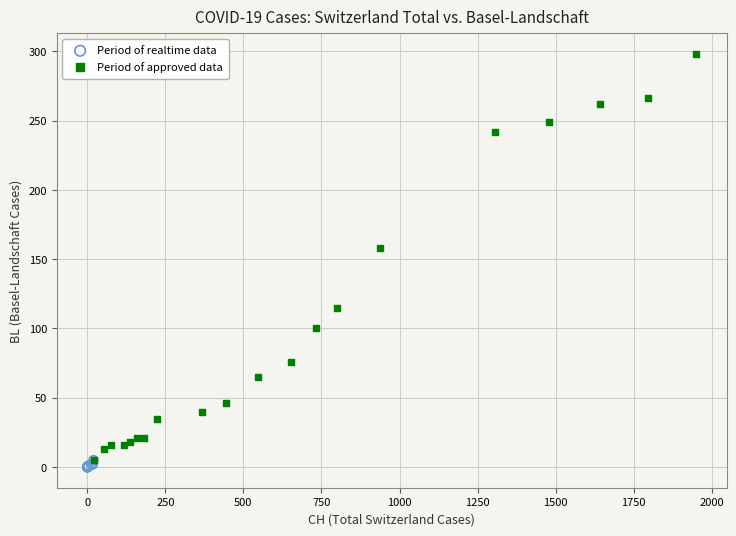

Which series reaches the maximum Y coordinate?

Period of approved data